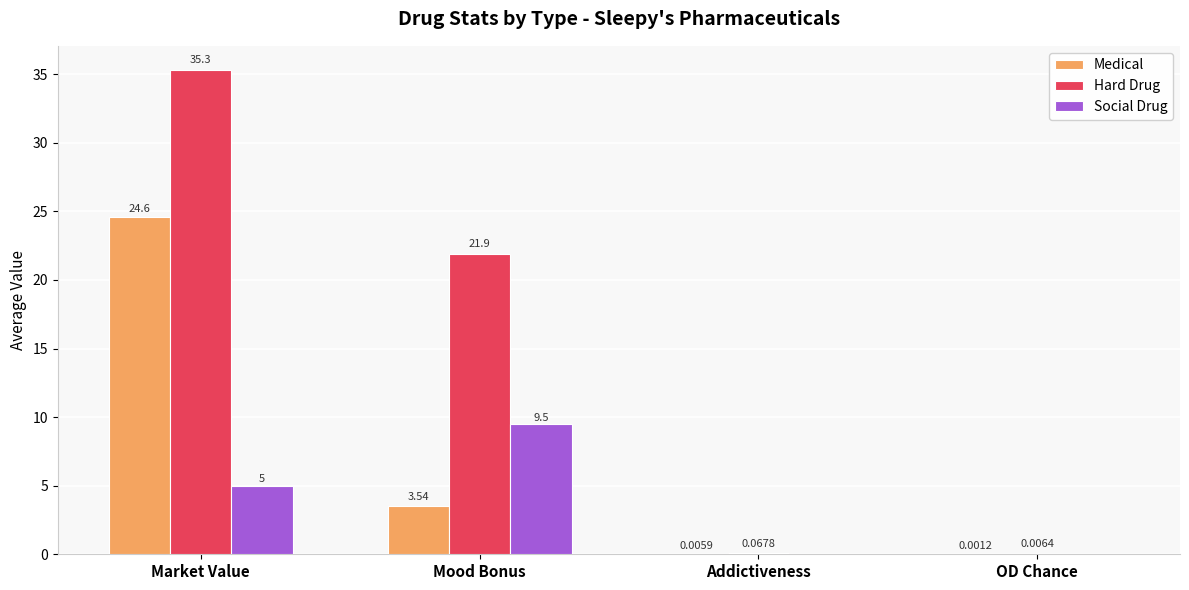

What is the sum of the Social Drug values at Addictiveness and Market Value?

5.0